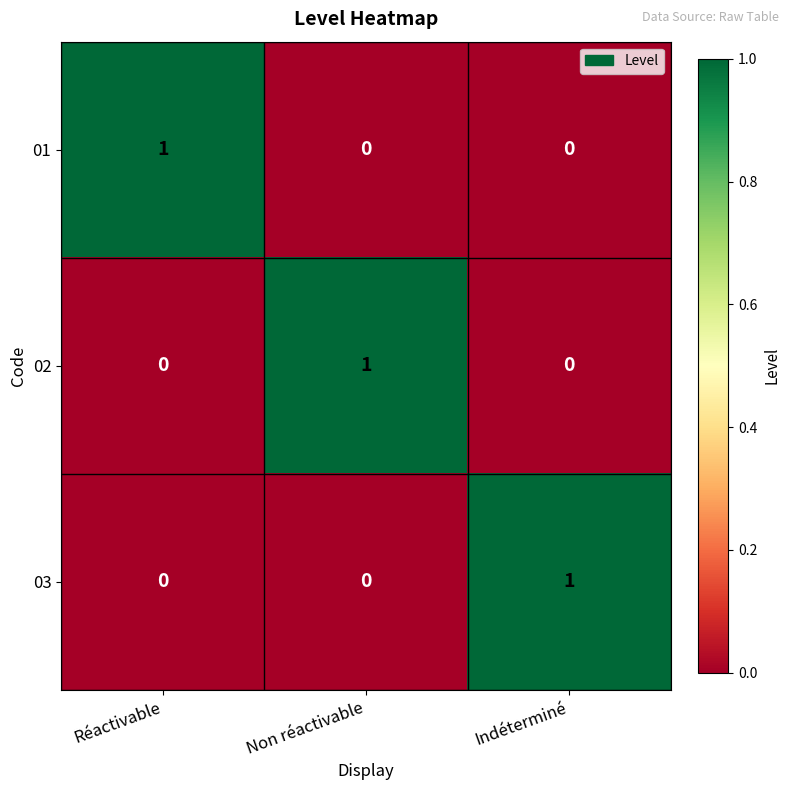

The 03 series shows 1 at Non réactivable. True or false?

False